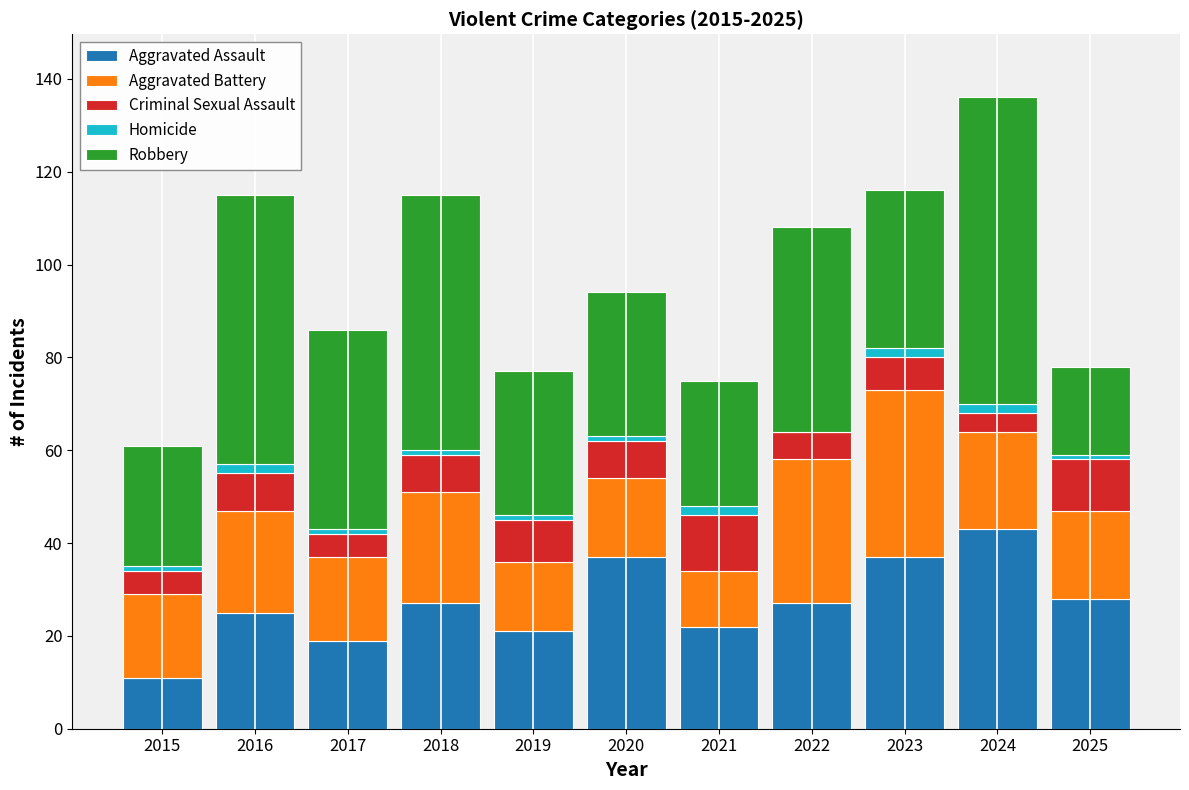

At which category is the sum across all series the highest?

2024